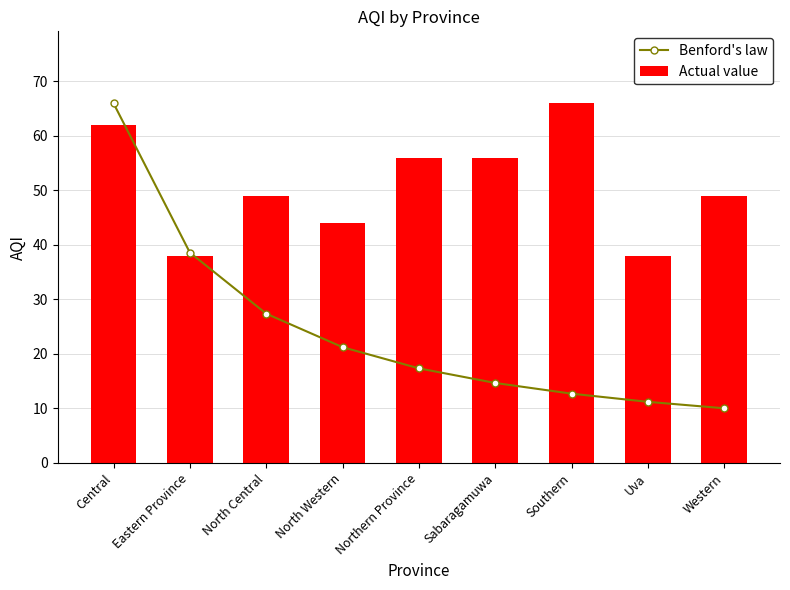

Between Southern and Uva, which series saw the biggest shift?

Actual value